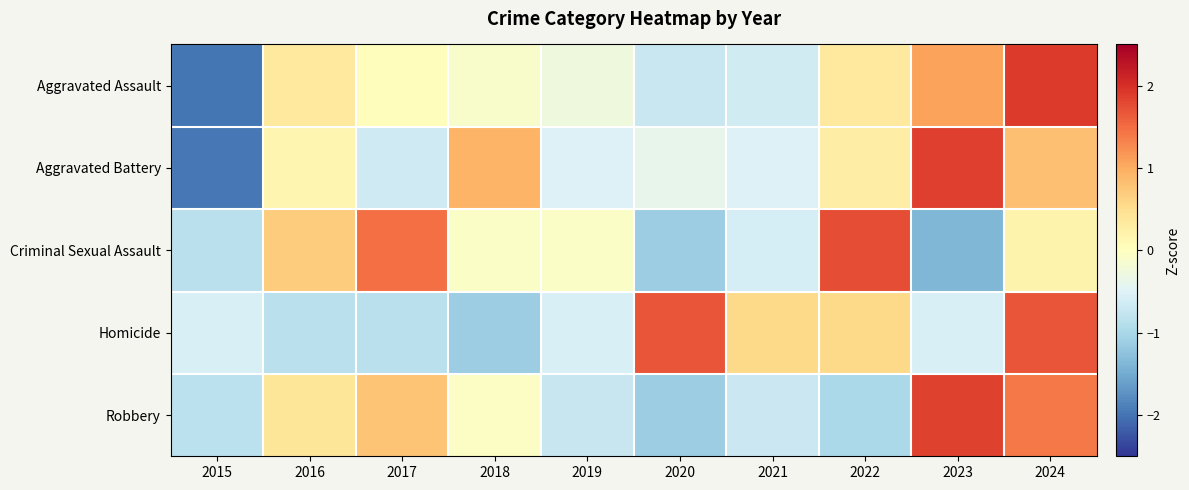

At 2022, list the series in order from largest to smallest.

Criminal Sexual Assault, Homicide, Aggravated Assault, Aggravated Battery, Robbery